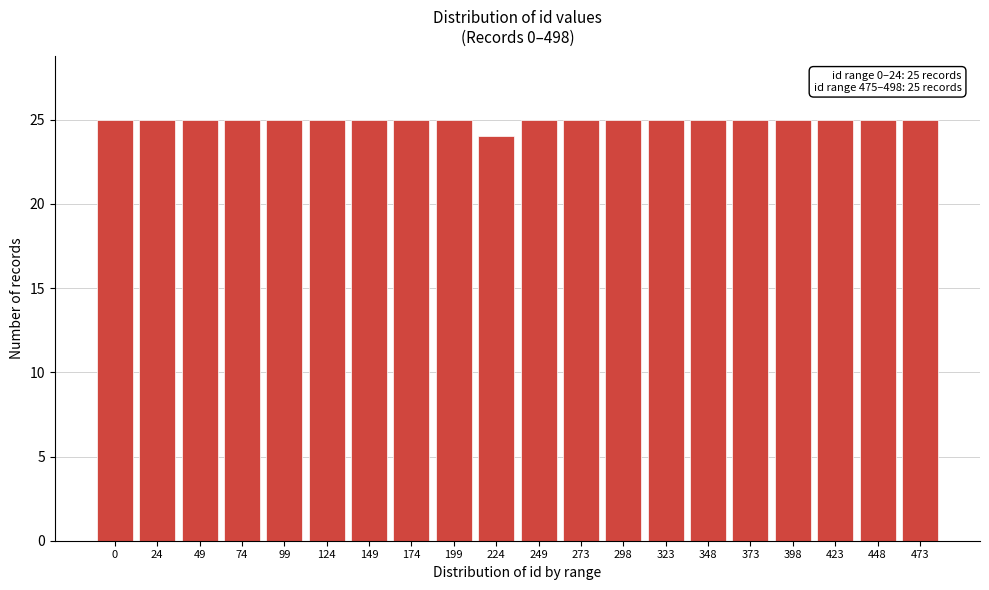

Reading left to right, what are all the values shown in this chart?

0=25	24=25	49=25	74=25	99=25	124=25	149=25	174=25	199=25	224=24	249=25	273=25	298=25	323=25	348=25	373=25	398=25	423=25	448=25	473=25